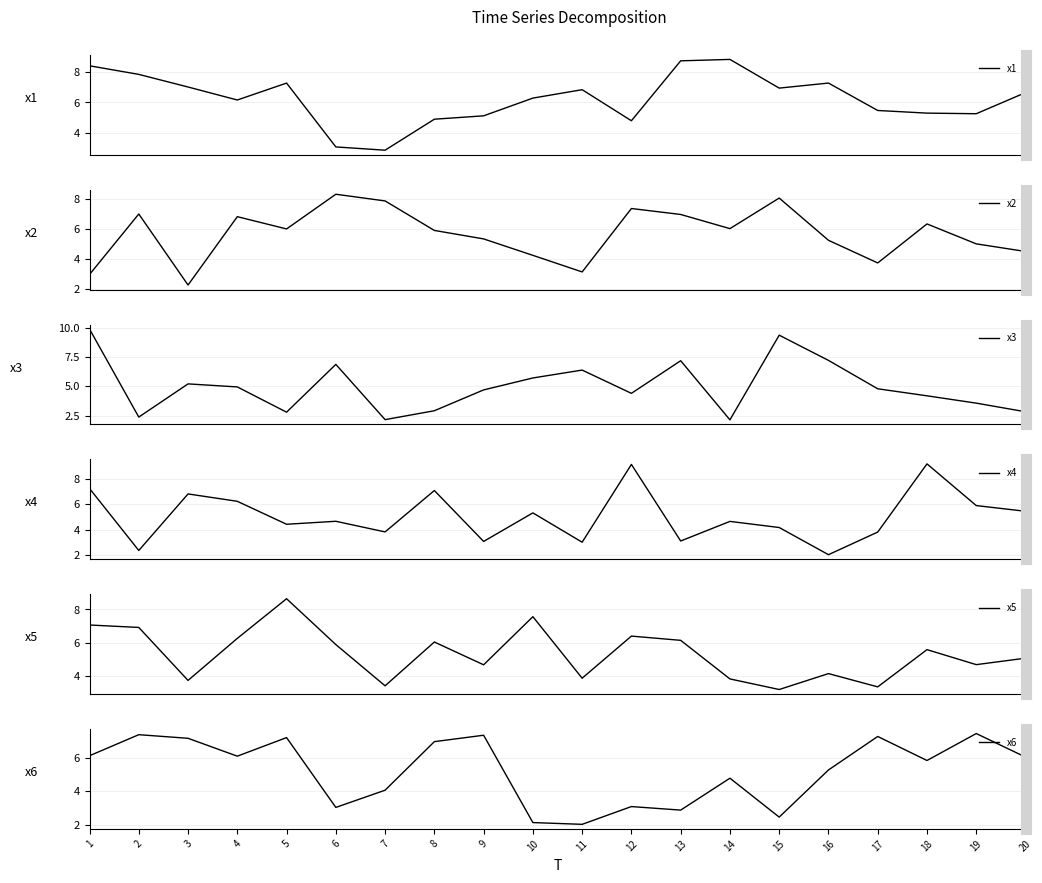

How many lines are shown in the chart?

6